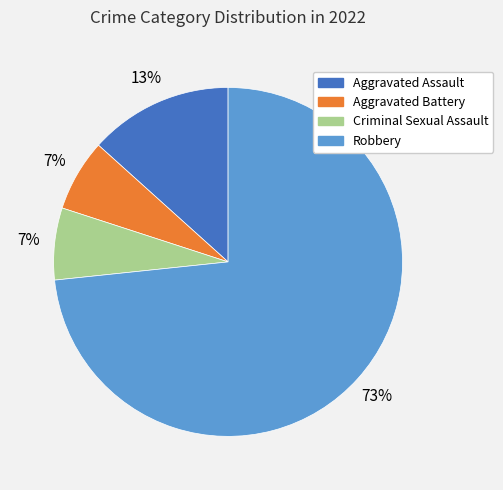

Which slice represents more than half of the pie?

Robbery